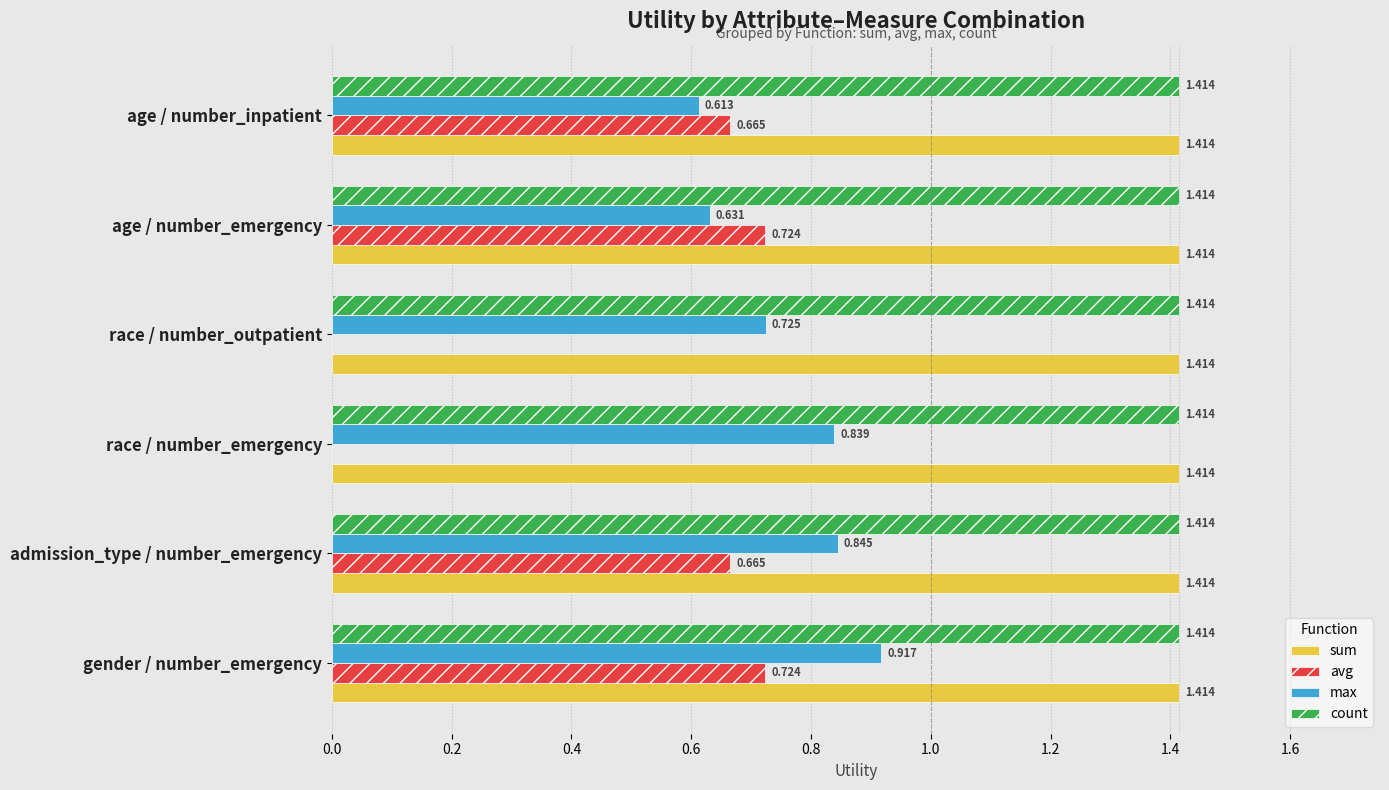

Which series has the largest range (max minus min)?

avg